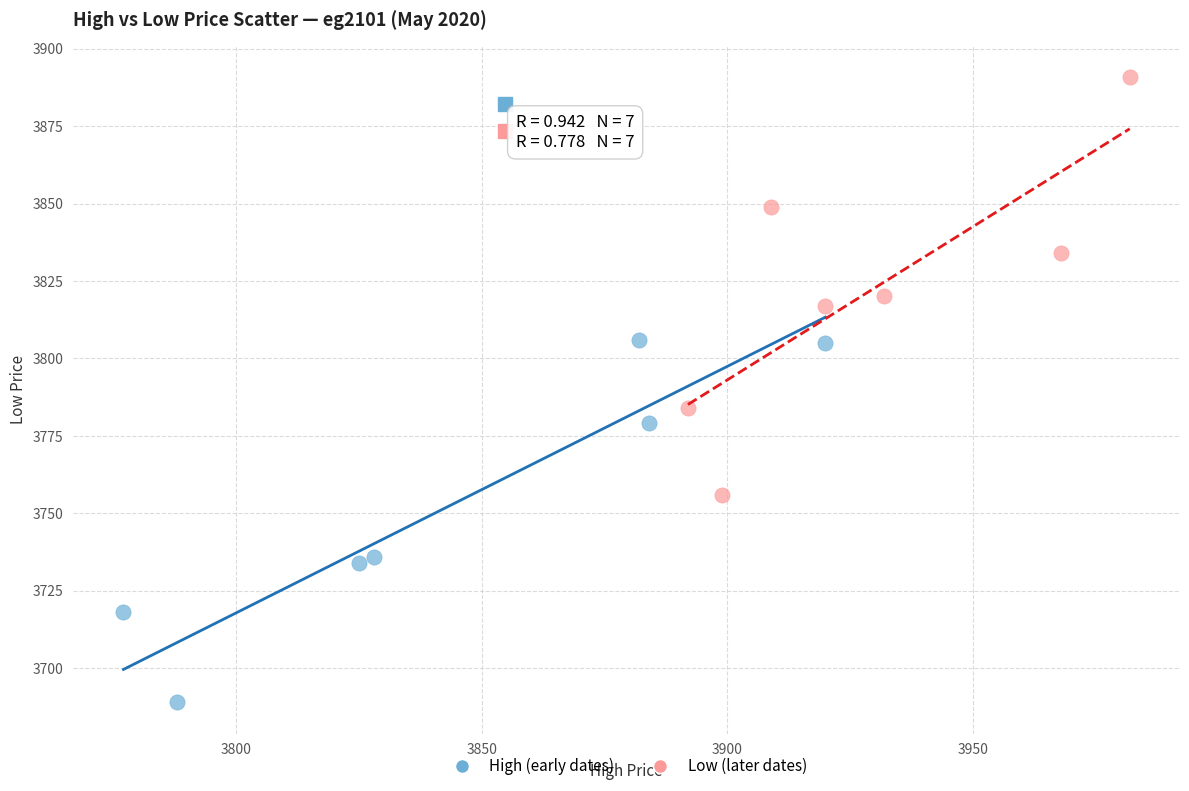

Which series contains the highest Y value?

Low (later dates)